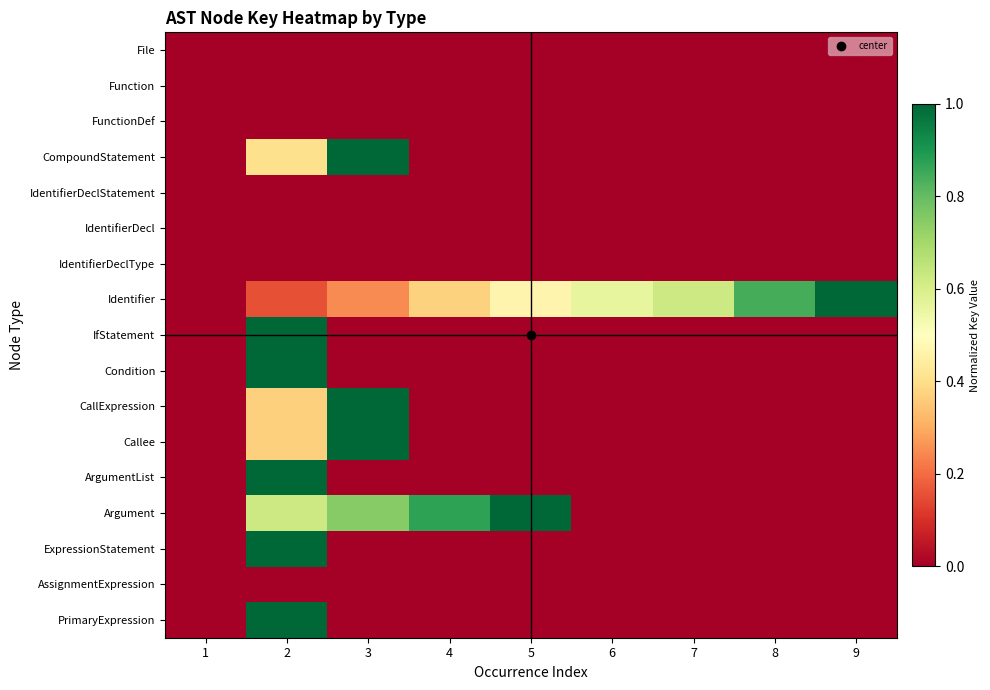

Rank the series at 4 from highest to lowest value.

Argument, Identifier, File, Function, FunctionDef, CompoundStatement, IdentifierDeclStatement, IdentifierDecl, IdentifierDeclType, IfStatement, Condition, CallExpression, Callee, ArgumentList, ExpressionStatement, AssignmentExpression, PrimaryExpression